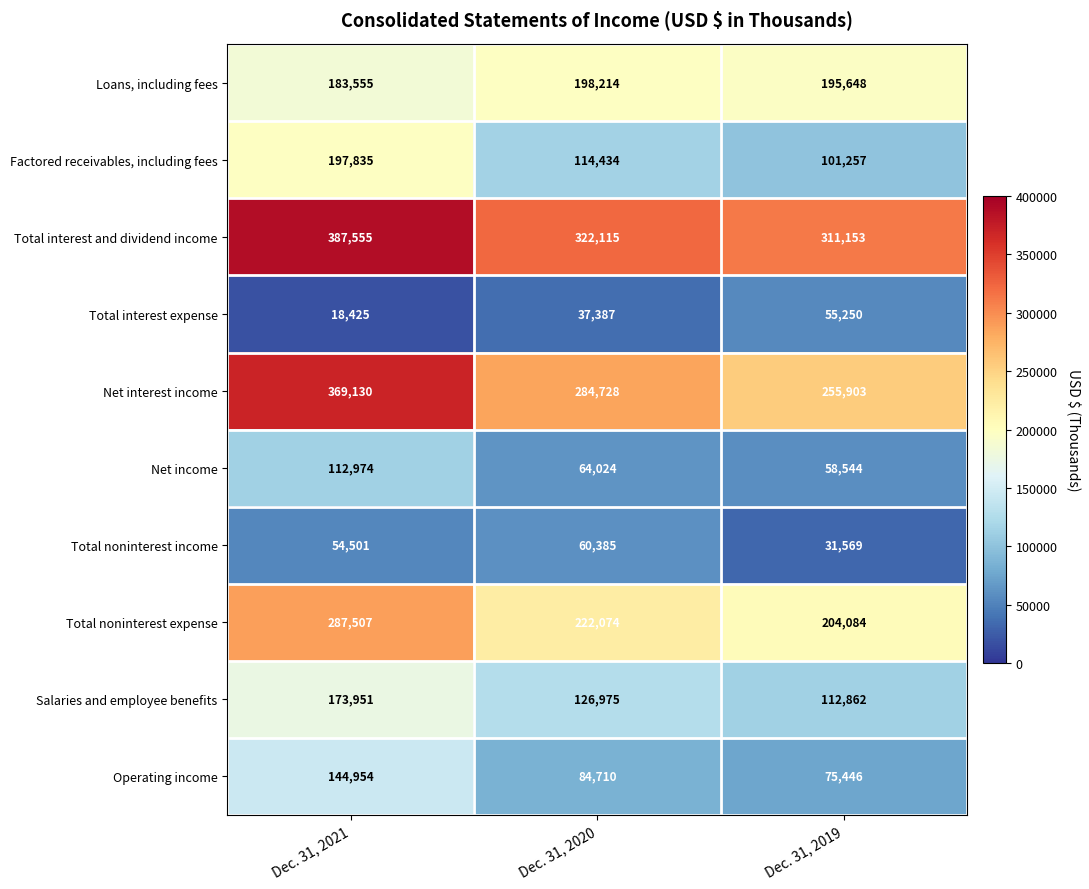

What is the smallest value displayed?

18425